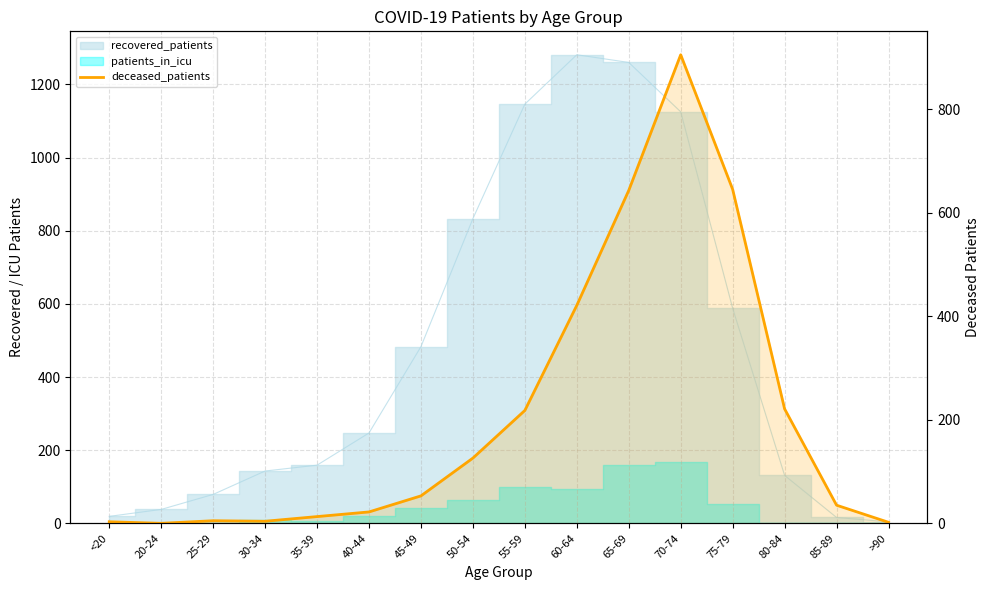

Where does the data first go above 53?

50-54